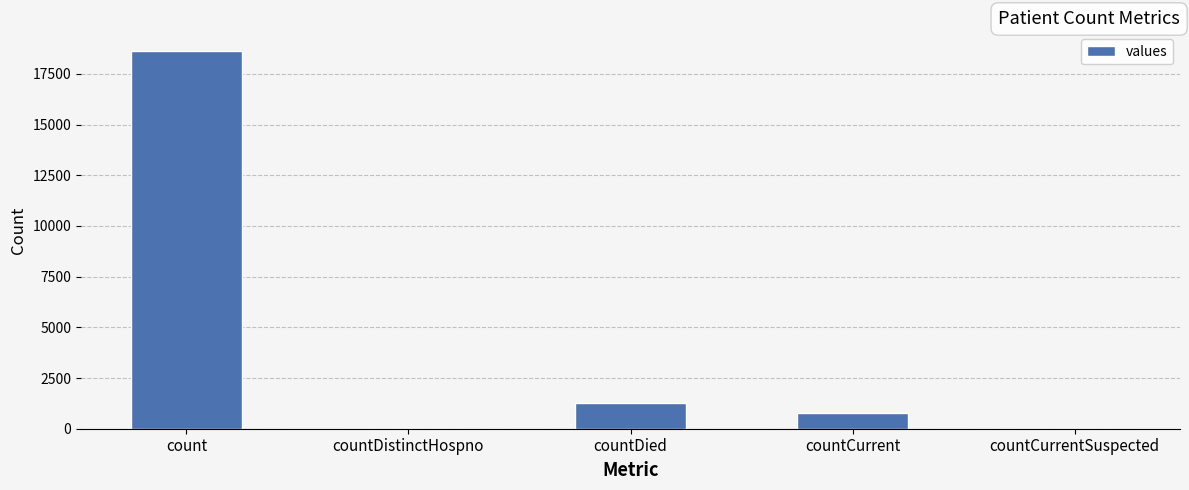

What is the maximum value shown in the chart?

18615